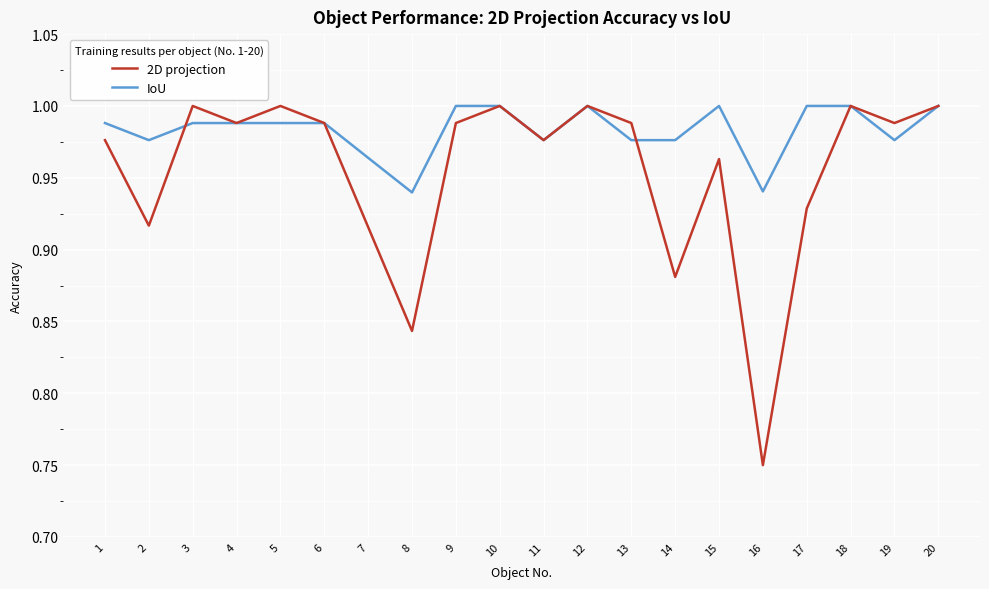

In 2D projection, how many points are higher than both neighbors (excluding endpoints)?

6